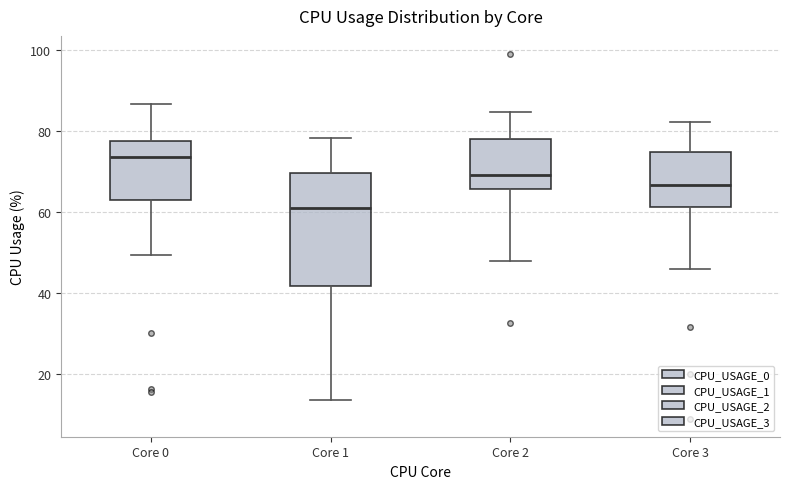

Reading left to right, read every box against the y-axis: the position of its median line, the range the box covers, and the ends of its whiskers. The values are not printed on the chart, so give them approximately, as read against the axis.

Core 0: median 74, box 62 to 78, whiskers 50 to 86
Core 1: median 60, box 42 to 70, whiskers 14 to 78
Core 2: median 70, box 66 to 78, whiskers 48 to 84
Core 3: median 66, box 62 to 74, whiskers 46 to 82